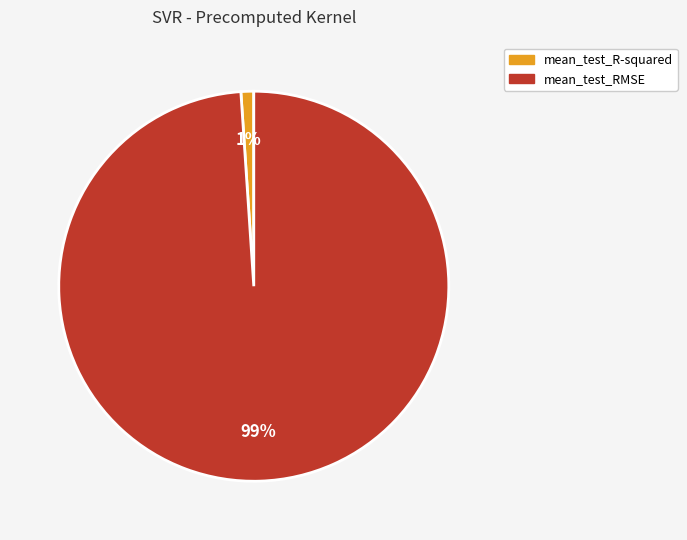

To the nearest percent, what percentage of the pie is mean_test_R-squared?

1%